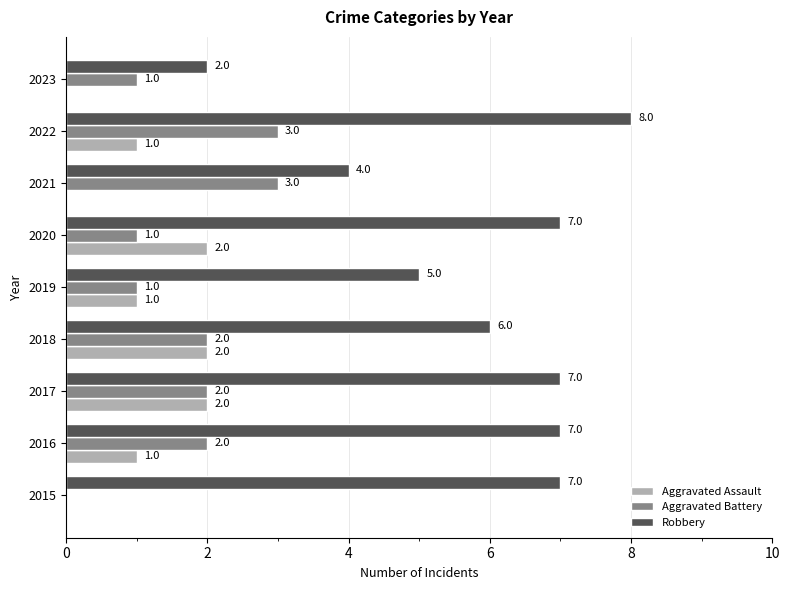

Between 2017 and 2020, which series saw the biggest shift?

Aggravated Battery